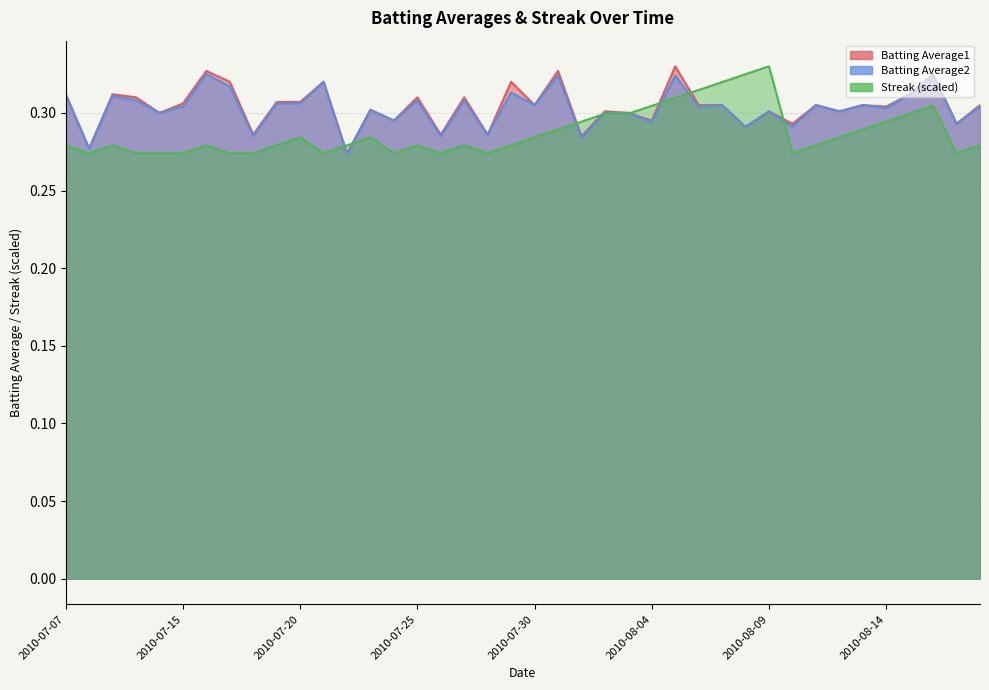

At which label does Batting Average2 reach its peak?

2010-07-16